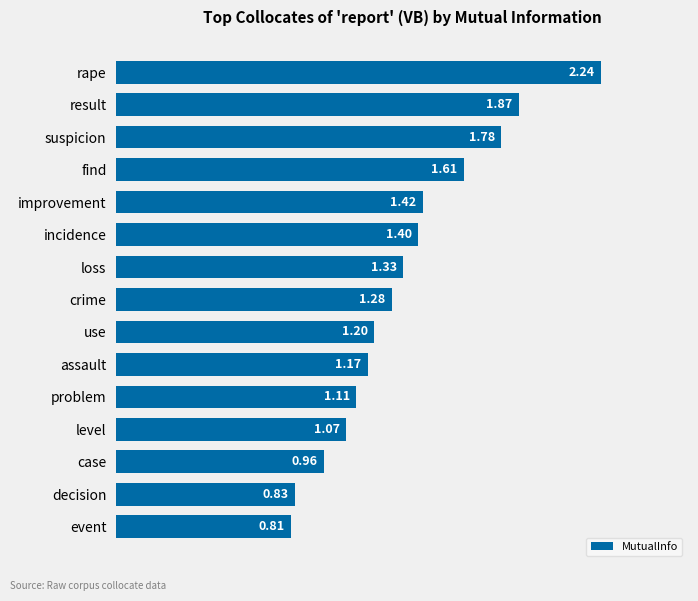

At which category does the chart reach its peak across all series?

rape